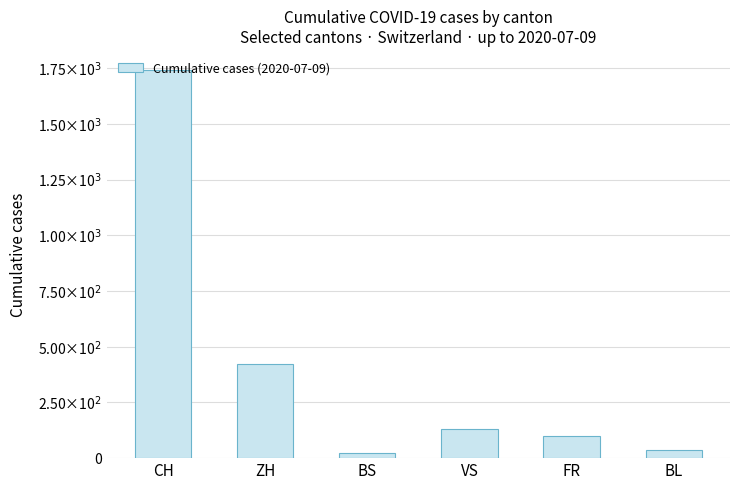

List the labels in order of value, largest first.

CH, ZH, VS, FR, BL, BS